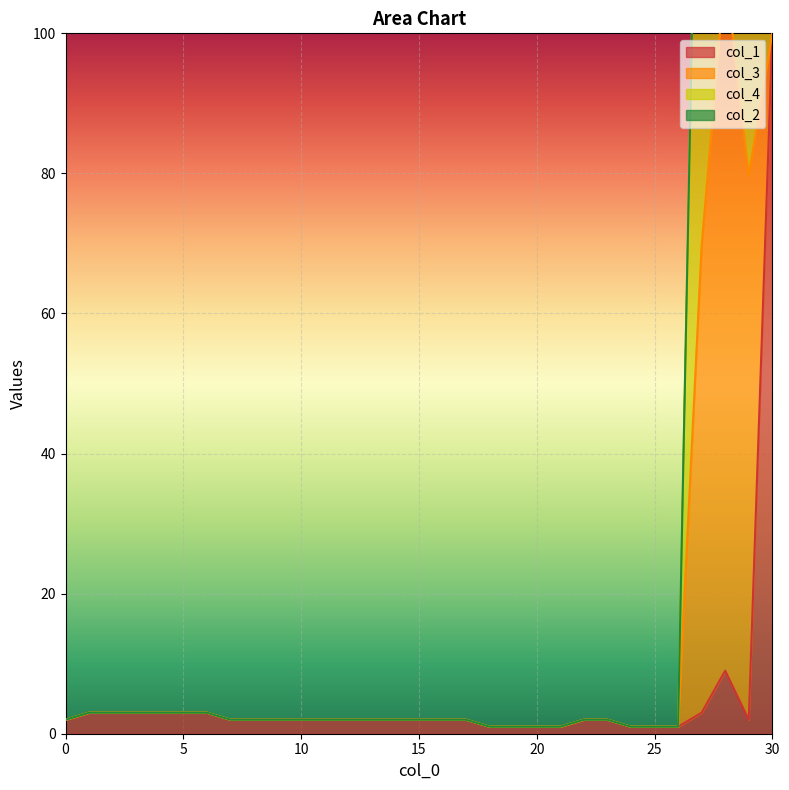

True or false: col_1 and col_4 intersect in this chart.

False